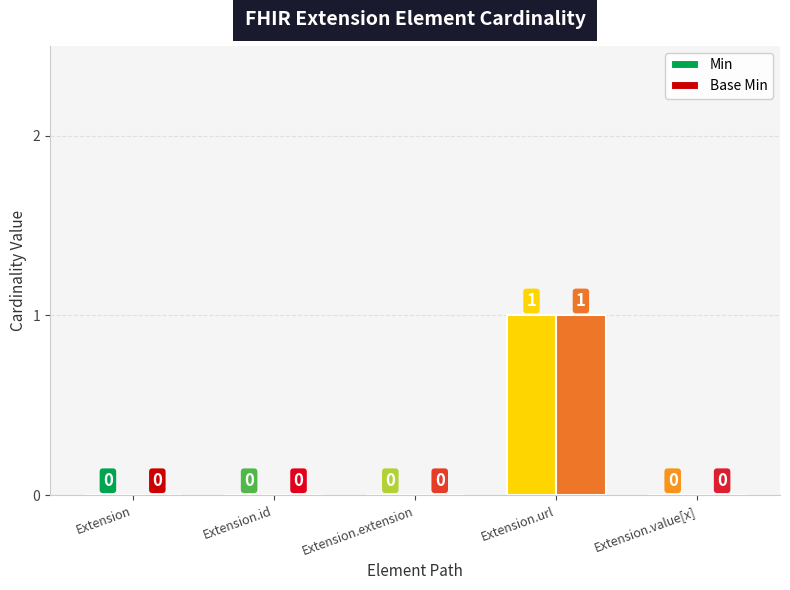

Reading left to right, extract all data points from this chart.

Min: Extension=0	Extension.id=0	Extension.extension=0	Extension.url=1	Extension.value[x]=0
Base Min: Extension=0	Extension.id=0	Extension.extension=0	Extension.url=1	Extension.value[x]=0